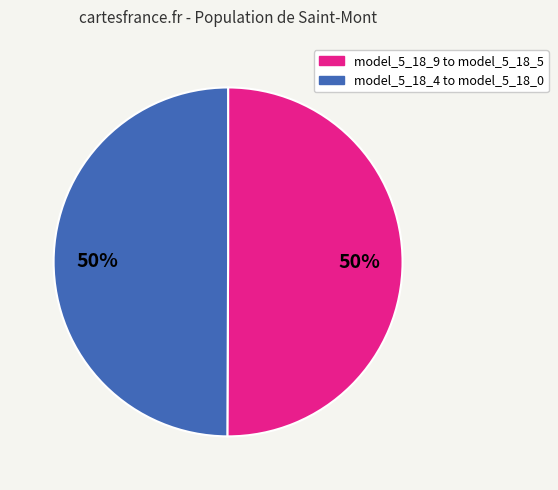

How many slices are in this pie chart?

2